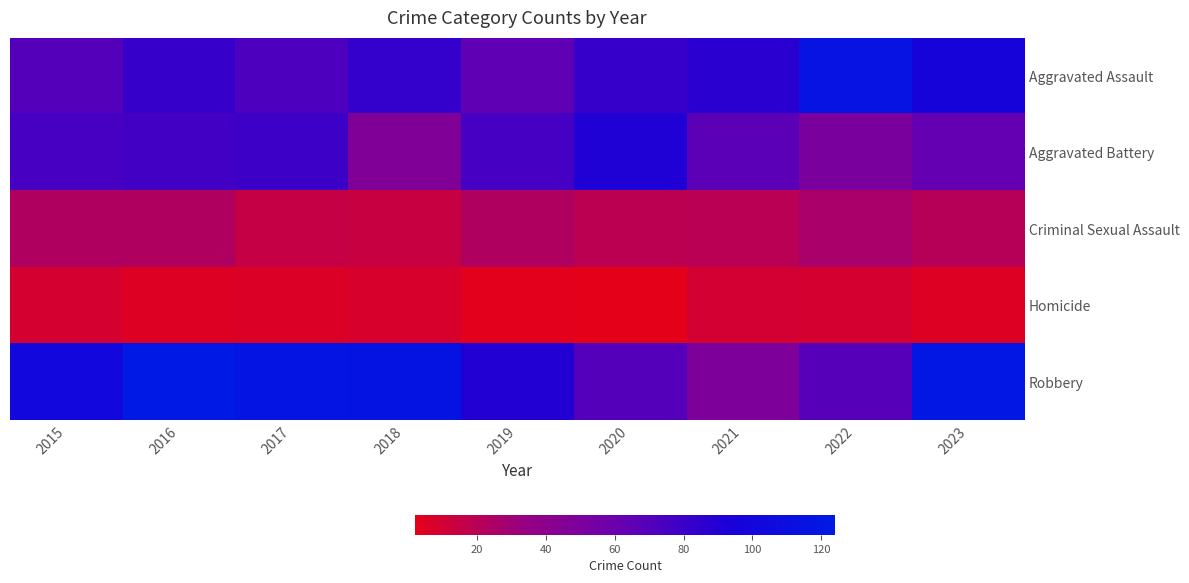

At 2015, list the series in order from smallest to largest.

Homicide, Criminal Sexual Assault, Aggravated Assault, Aggravated Battery, Robbery